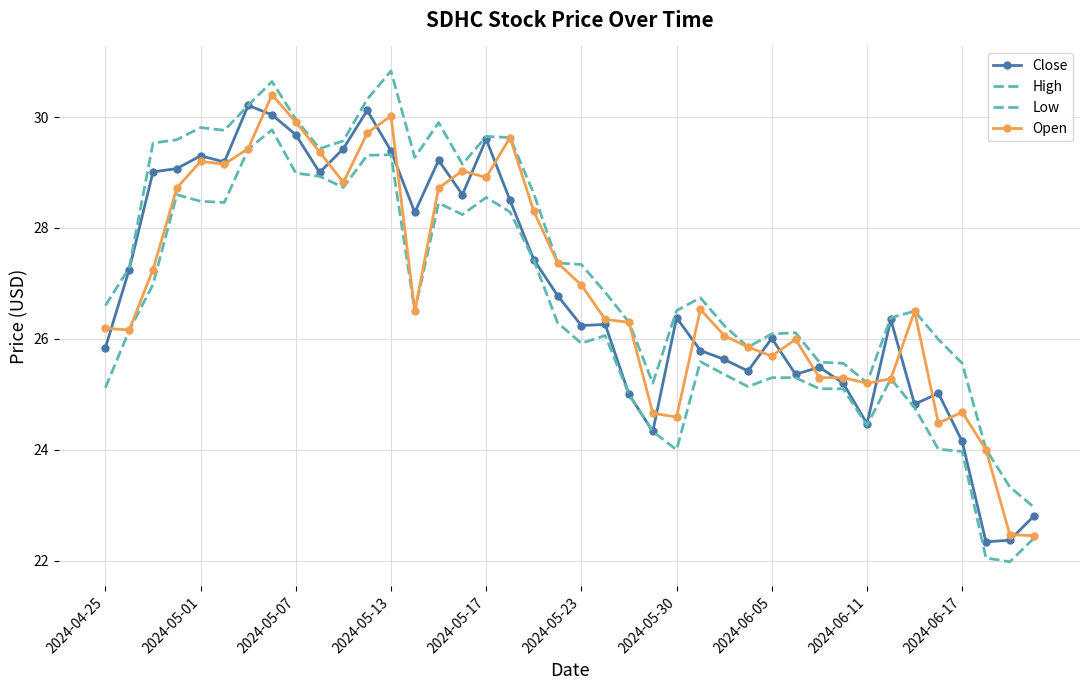

True or false: Close and High intersect in this chart.

False